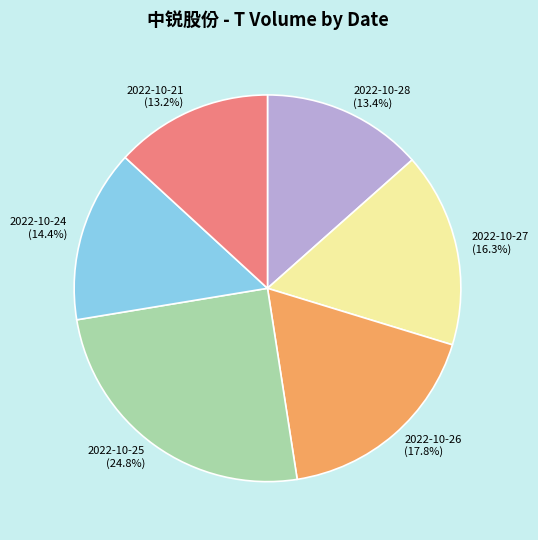

To the nearest percent, what portion does 2022-10-21 represent?

13%